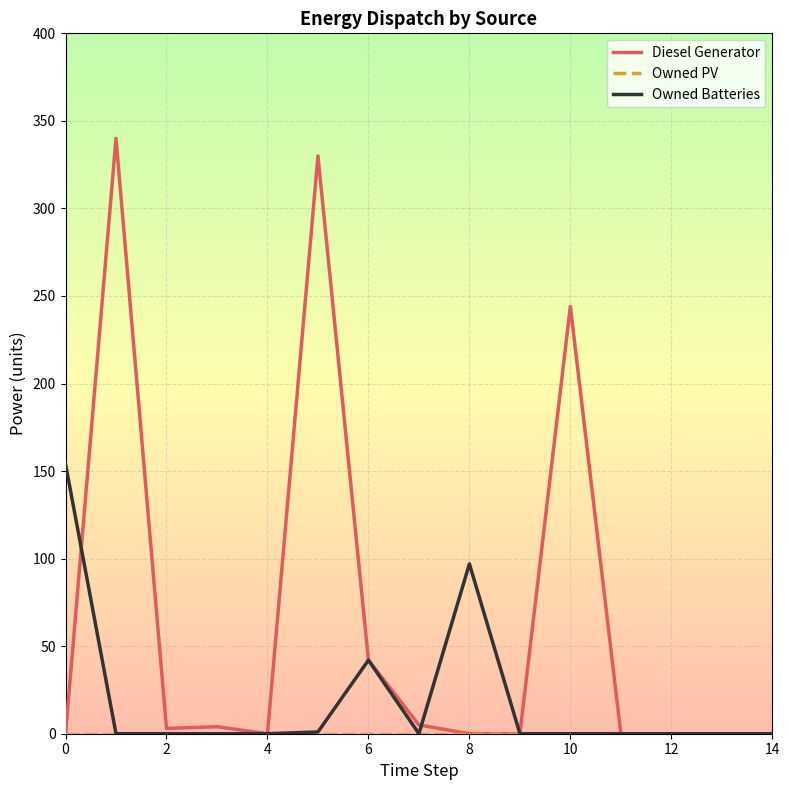

Which series has the largest range (max minus min)?

Diesel Generator